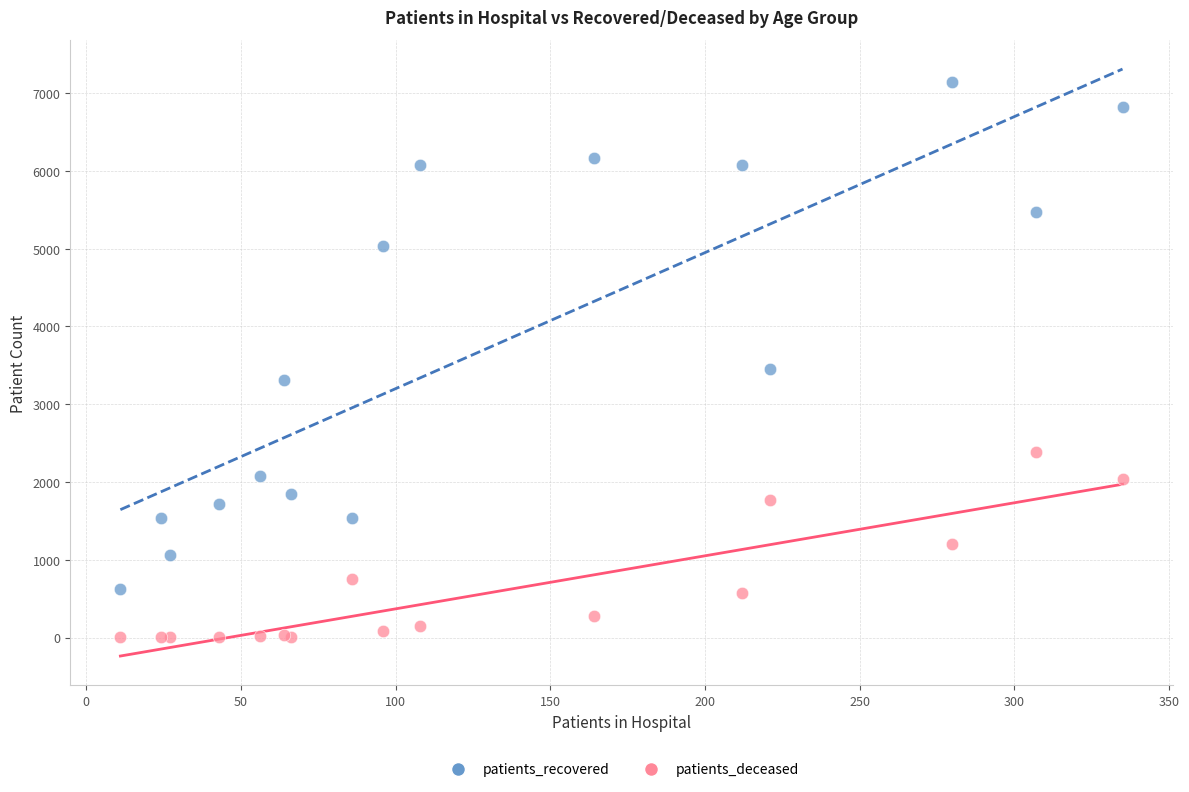

Which series reaches the maximum Y coordinate?

patients_recovered